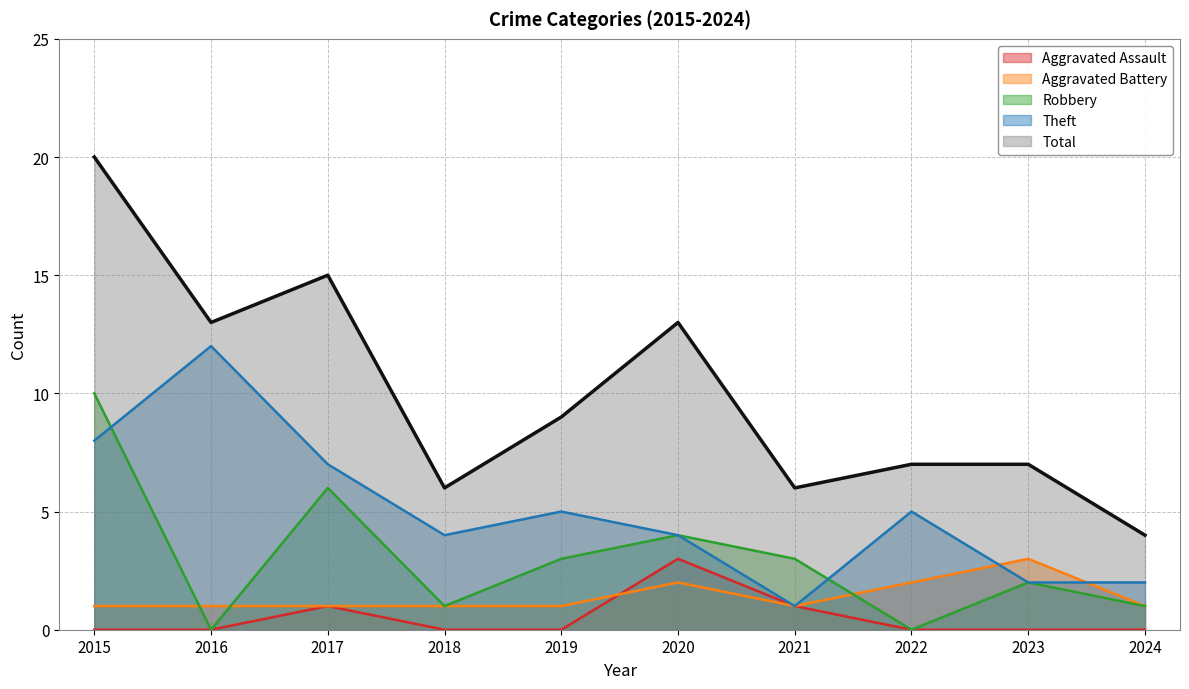

How many data points in Theft are above 5?

3